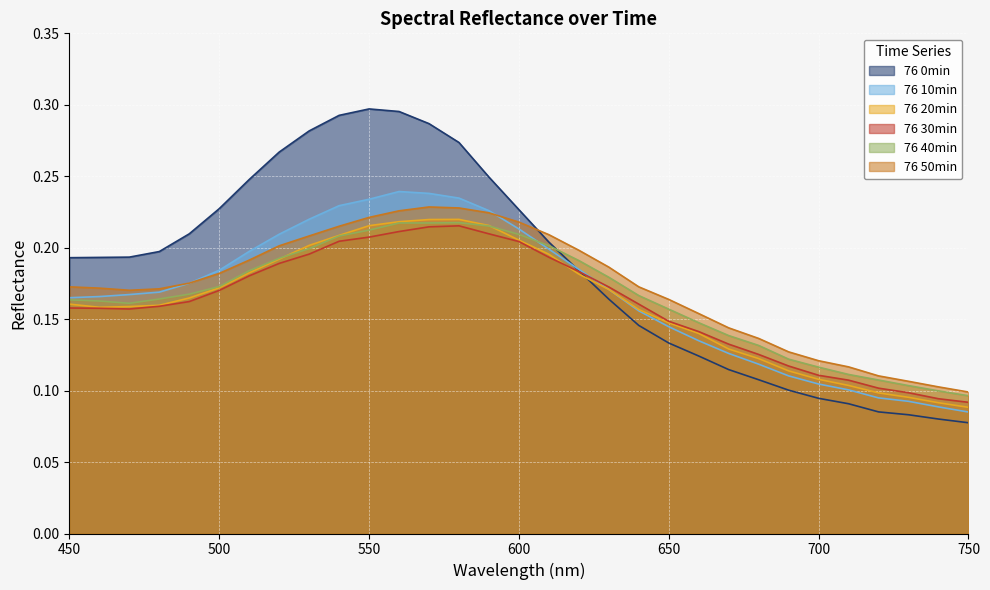

Which series changed the most between 500 and 670?

76 0min